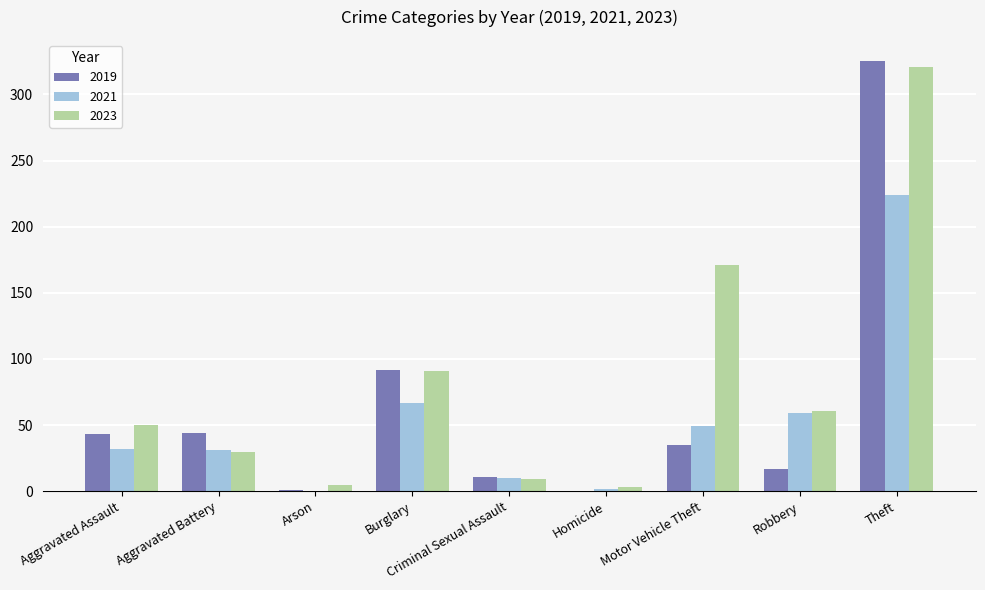

The value of 2019 at Motor Vehicle Theft is 35. True or false?

True